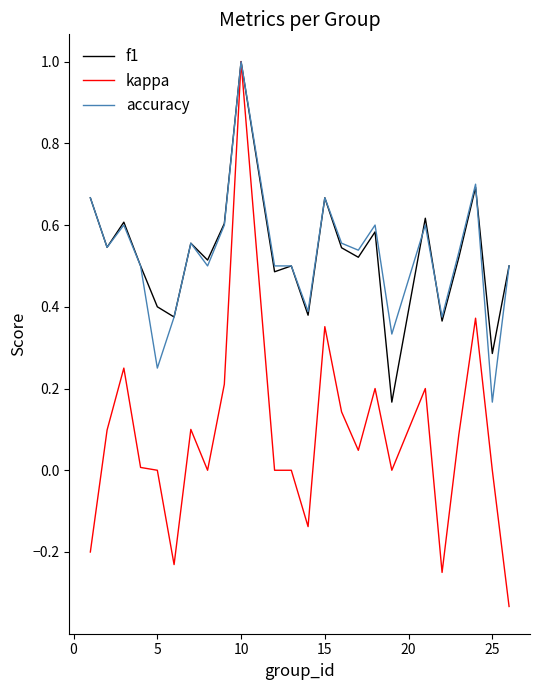

What is the greatest value displayed?

1.0